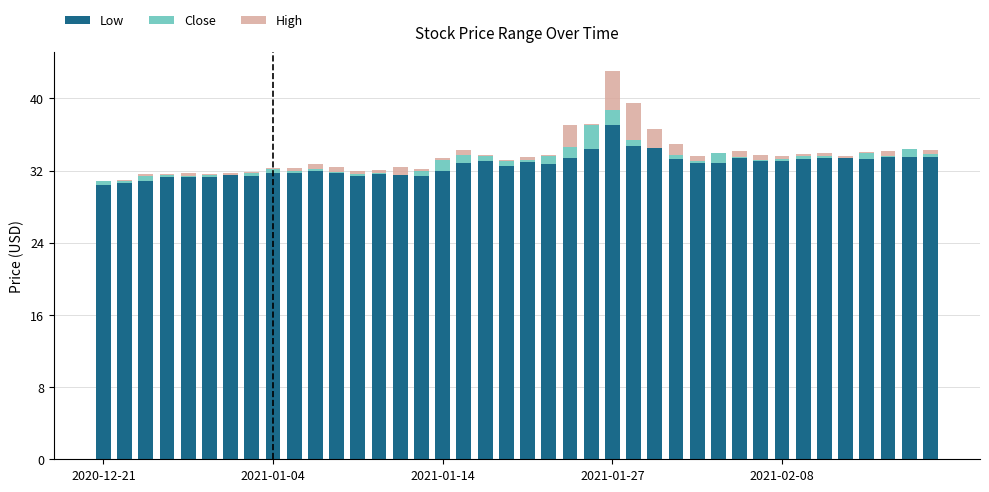

What is the highest value of the Low series?

37.0